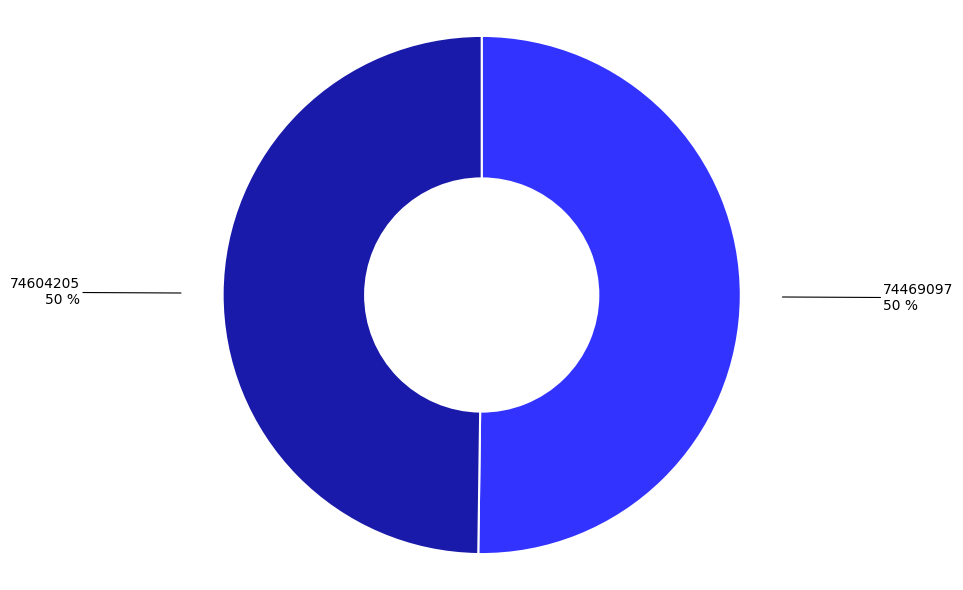

To the nearest percent, what percentage of the pie is 74469097?

50%